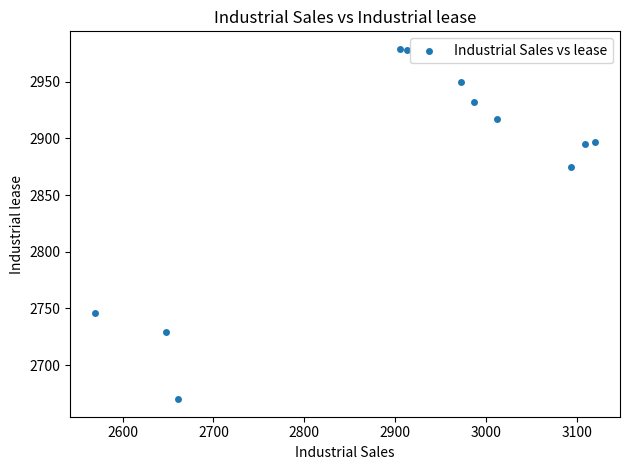

What Y value in the scatter plot is closest to 2824?

2875